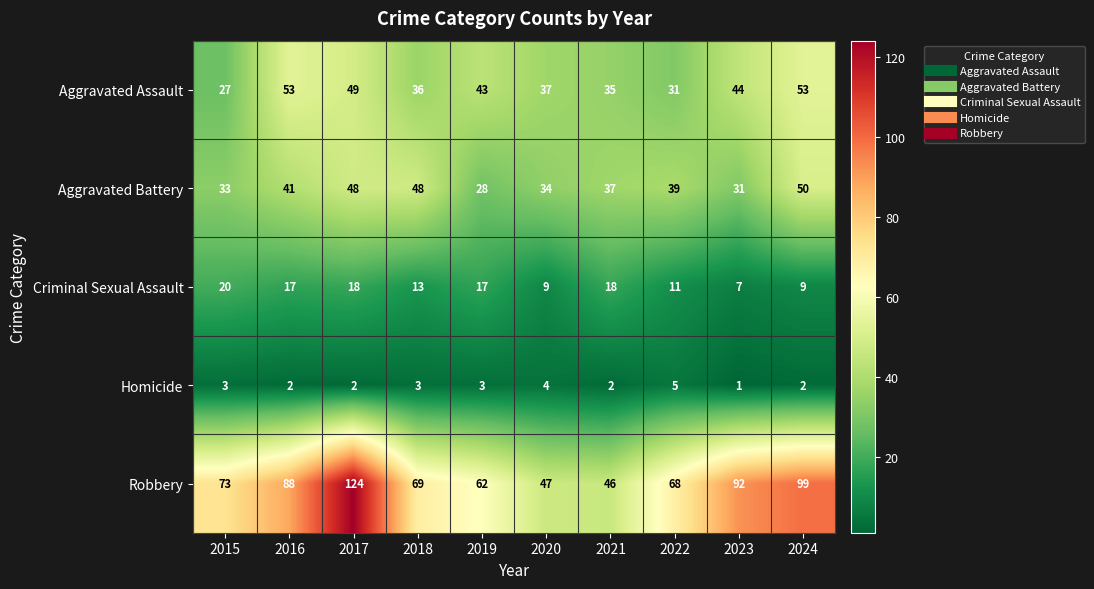

Where does the Criminal Sexual Assault series first go above 17?

2015